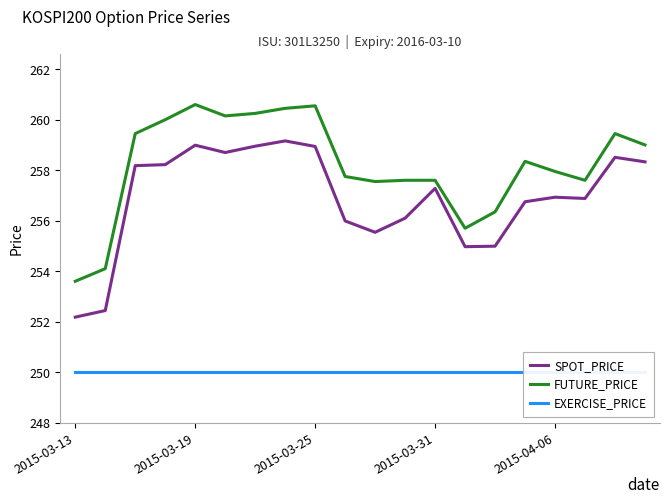

Does the chart have visible grid lines?

No